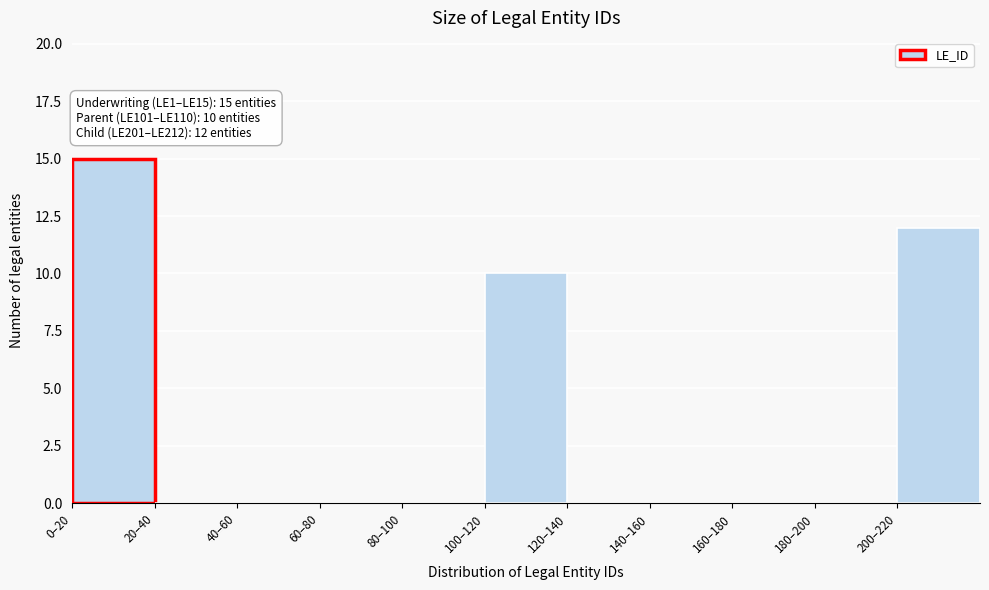

Reading left to right, transcribe all the data shown in this chart.

0–20=15	20–40=0	40–60=0	60–80=0	80–100=0	100–120=10	120–140=0	140–160=0	160–180=0	180–200=0	200–220=12